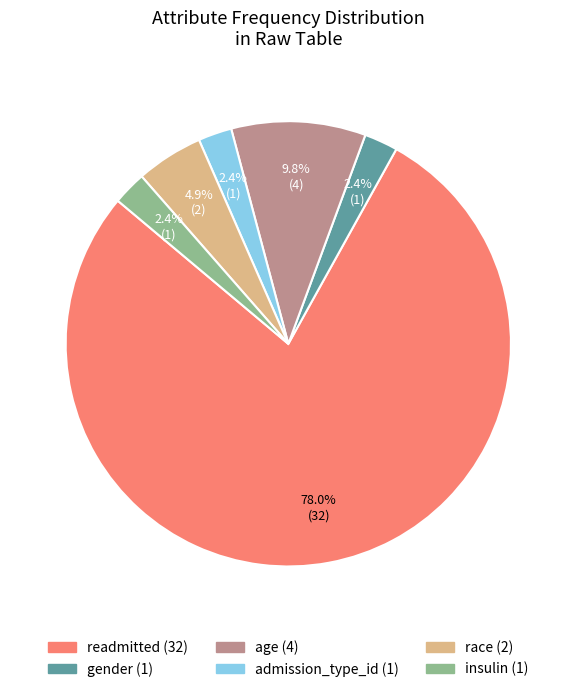

Does any single category account for the majority?

Yes